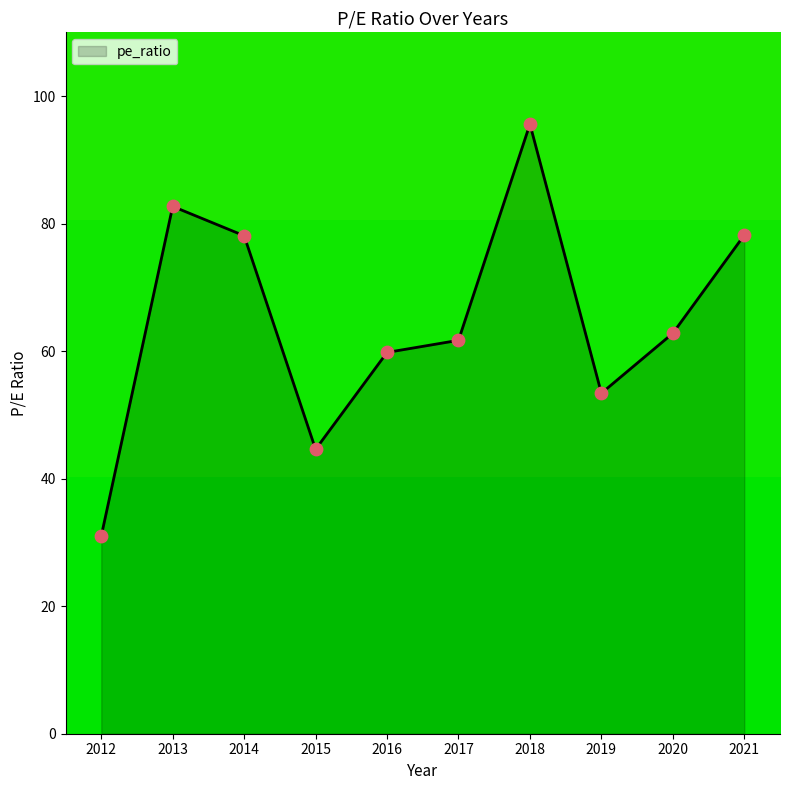

Approximately how many times larger is the value at 2013 compared to 2012?

2.7